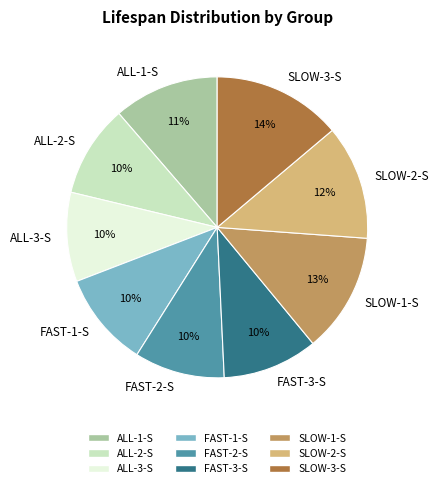

How many slices are in this pie chart?

9